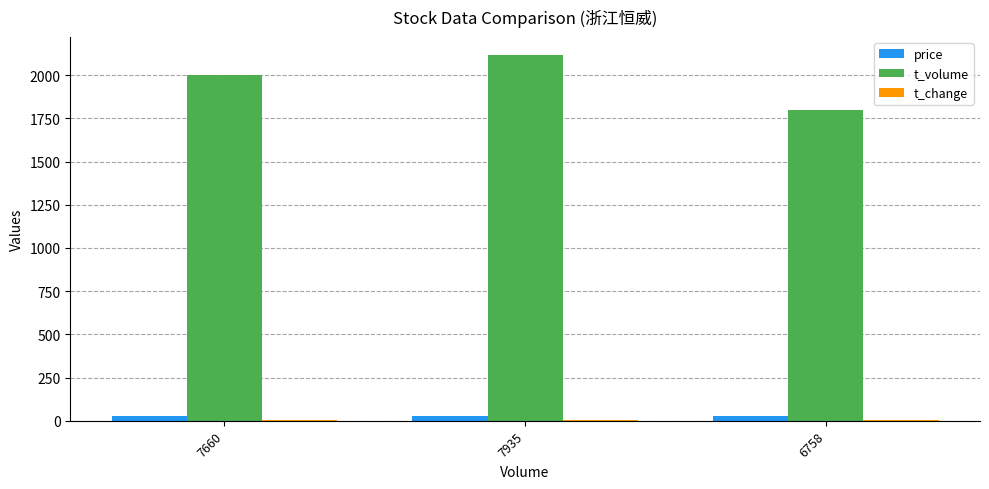

Which series has the largest total across all categories?

t_volume